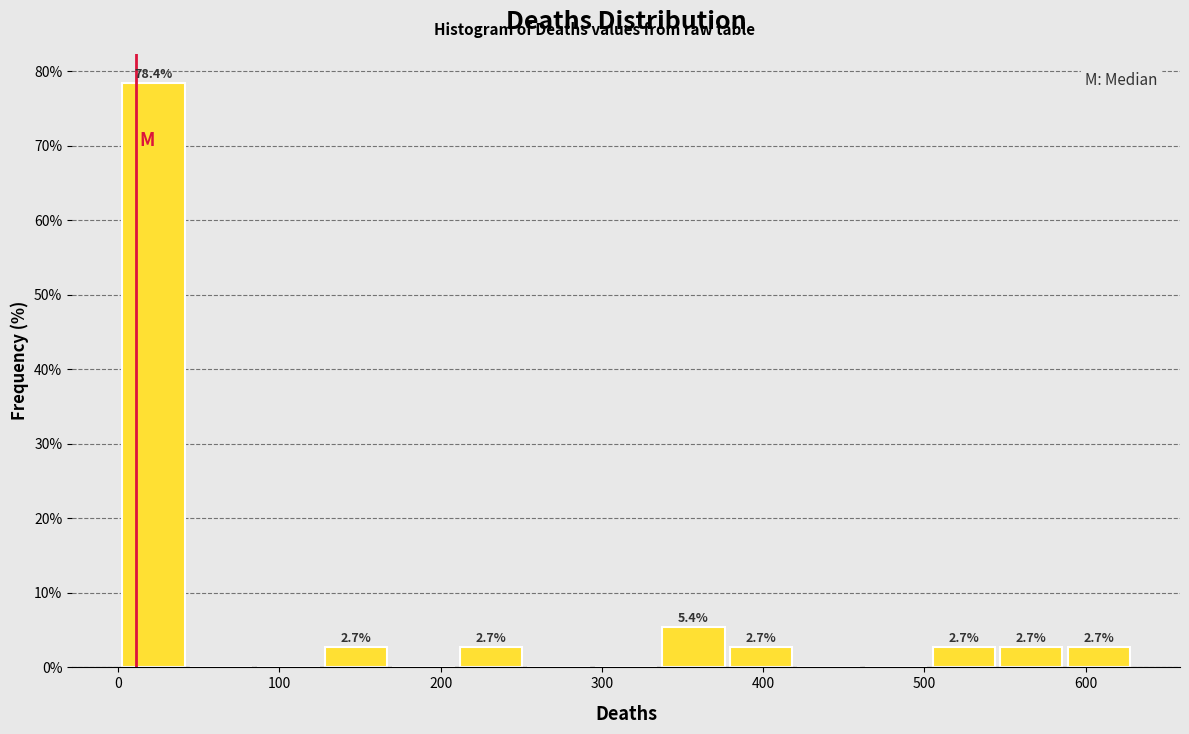

Over which range of the x-axis is the bar tallest?

0 to 40